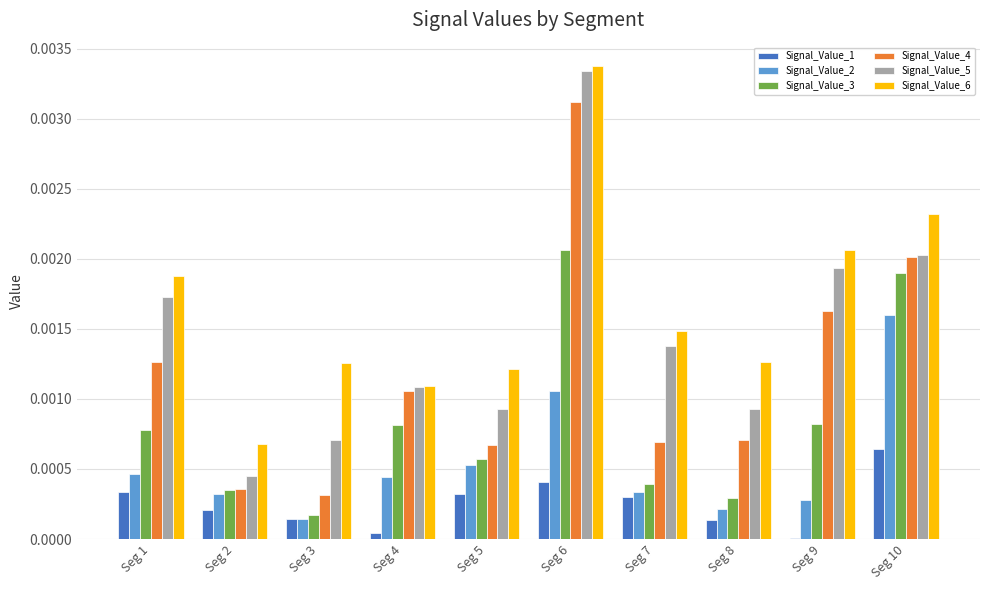

Which series changed the most between Seg 7 and Seg 8?

Signal_Value_5